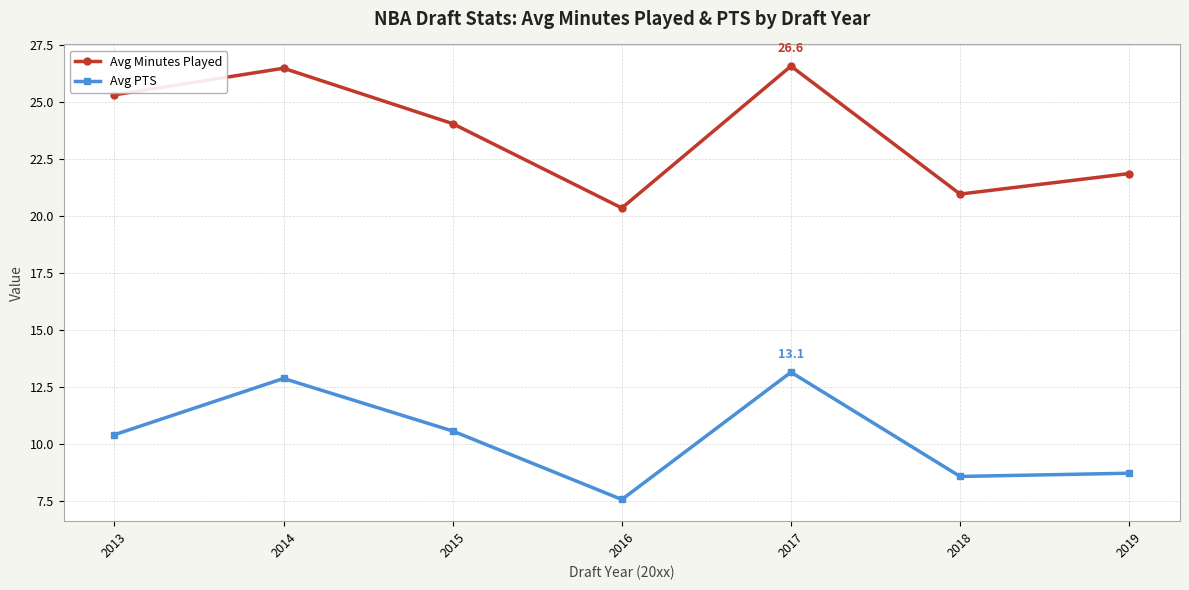

Where does the Avg PTS series first go above 10?

2013